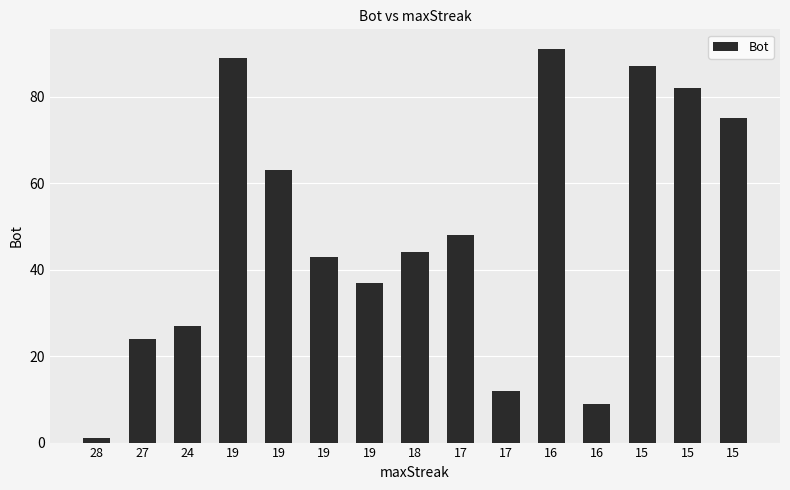

Where is the data nearest to the value 46?

18